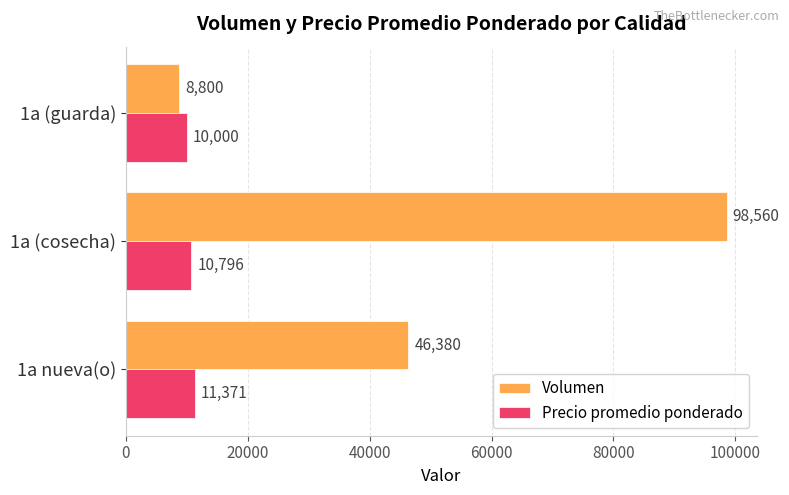

How many distinct data groups are displayed?

2